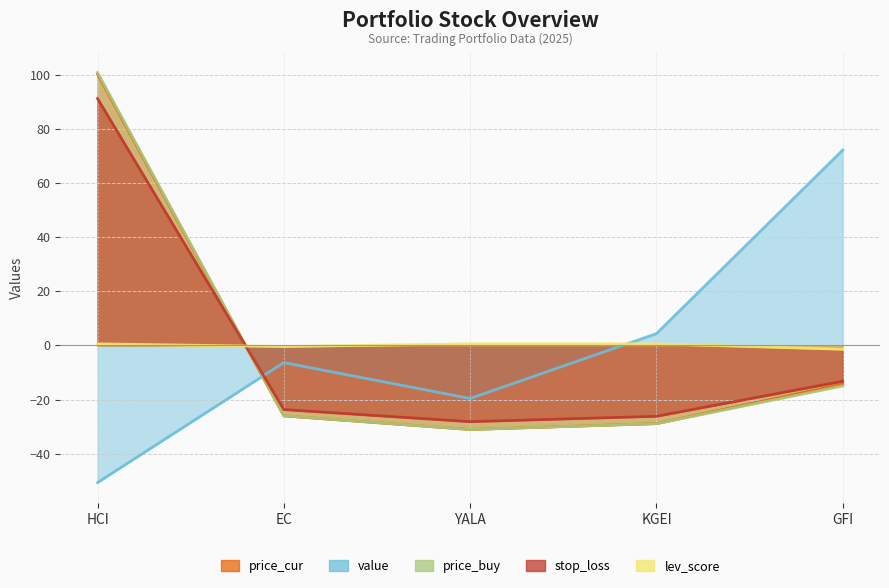

Between YALA and KGEI, which series saw the biggest shift?

value